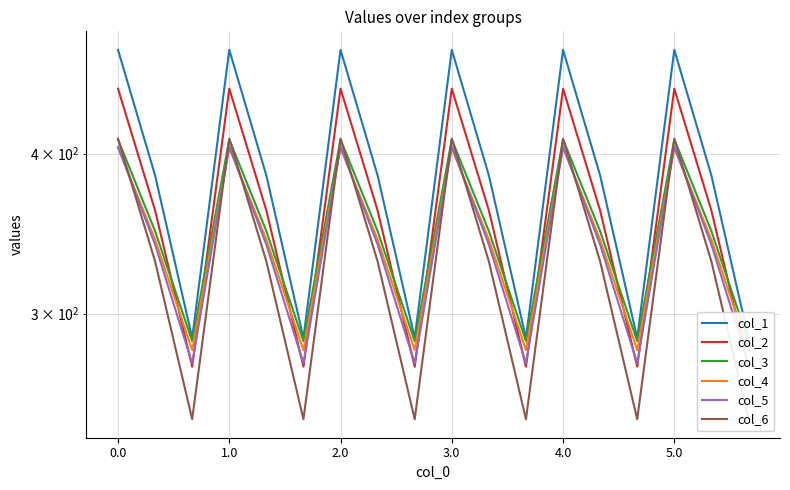

Reading left to right, what are all the values shown in this chart?

col_1: 482.0	384.6	287.1	482.0	384.6	287.1	482.0	384.6	287.1	482.0	384.6	287.1	482.0	384.6	287.1	482.0	384.6	287.1
col_2: 449.5	361.1	272.7	449.5	361.1	272.7	449.5	361.1	272.7	449.5	361.1	272.7	449.5	361.1	272.7	449.5	361.1	272.7
col_3: 410.3	347.9	285.5	410.3	347.9	285.5	410.3	347.9	285.5	410.3	347.9	285.5	410.3	347.9	285.5	410.3	347.9	285.5
col_4: 404.4	342.7	281.0	404.4	342.7	281.0	404.4	342.7	281.0	404.4	342.7	281.0	404.4	342.7	281.0	404.4	342.7	281.0
col_5: 404.9	339.6	274.4	404.9	339.6	274.4	404.9	339.6	274.4	404.9	339.6	274.4	404.9	339.6	274.4	404.9	339.6	274.4
col_6: 410.8	329.5	248.1	410.8	329.5	248.1	410.8	329.5	248.1	410.8	329.5	248.1	410.8	329.5	248.1	410.8	329.5	248.1